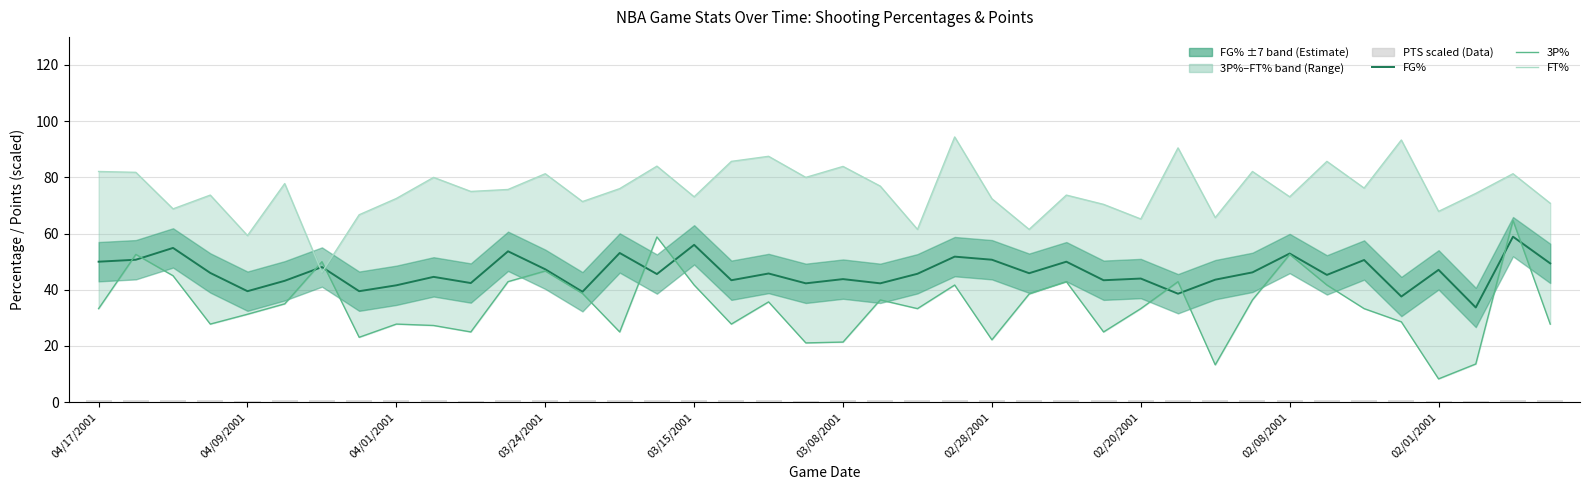

At which category is the sum across all series the highest?

38